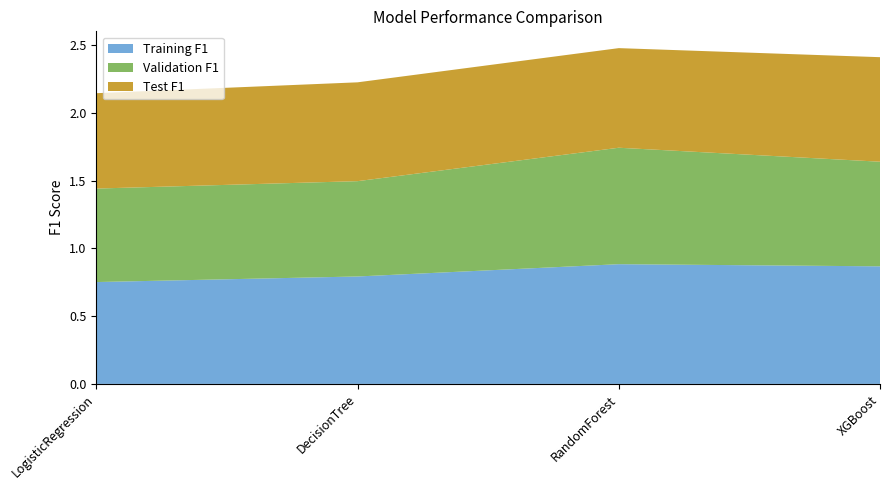

Reading right to left, transcribe all the data shown in this chart.

Training F1: 0.9	0.9	0.8	0.8
Validation F1: 0.8	0.9	0.7	0.7
Test F1: 0.8	0.7	0.7	0.7